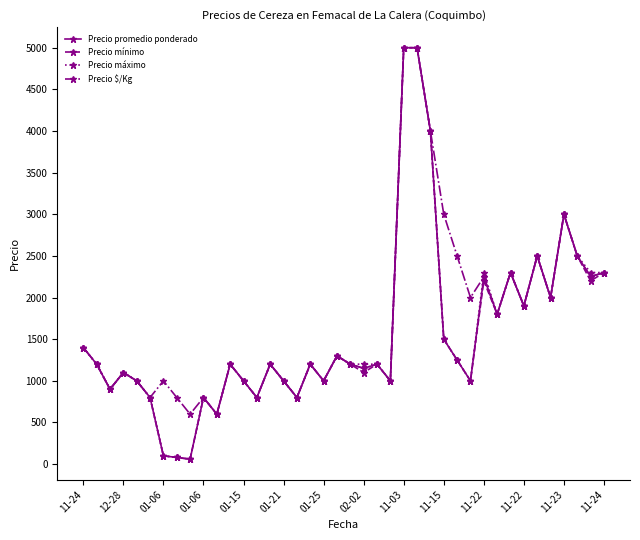

At how many categories does at least one series exceed 672?

38